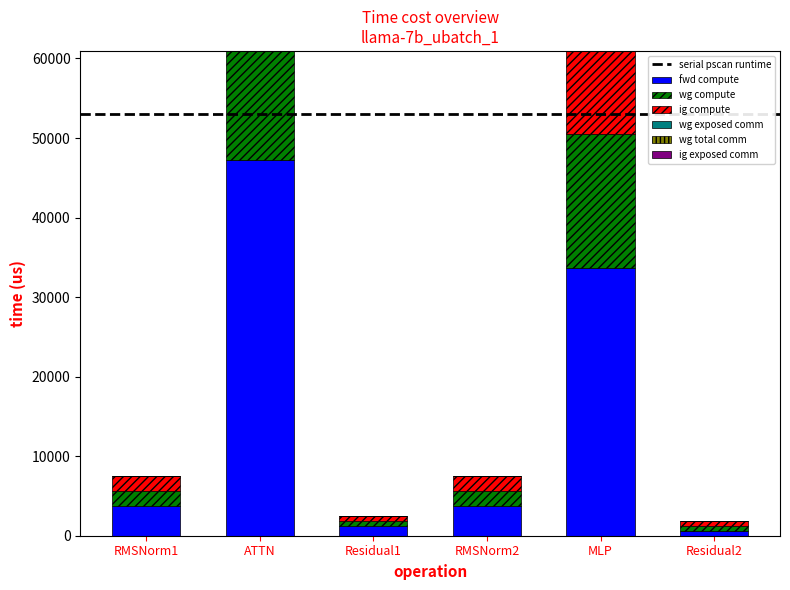

Reading left to right, transcribe all the data shown in this chart.

fwd compute: 3772.9	47255.9	1248.0	3772.9	33670.2	624.0
wg compute: 1886.5	23627.9	624.0	1886.5	16835.1	624.0
ig compute: 1886.5	23627.9	624.0	1886.5	16835.1	624.0
wg exposed comm: 0.0	1568.6	0.0	0.0	3813.2	0.0
wg total comm: 0.0	8791.0	0.0	0.0	11785.3	0.0